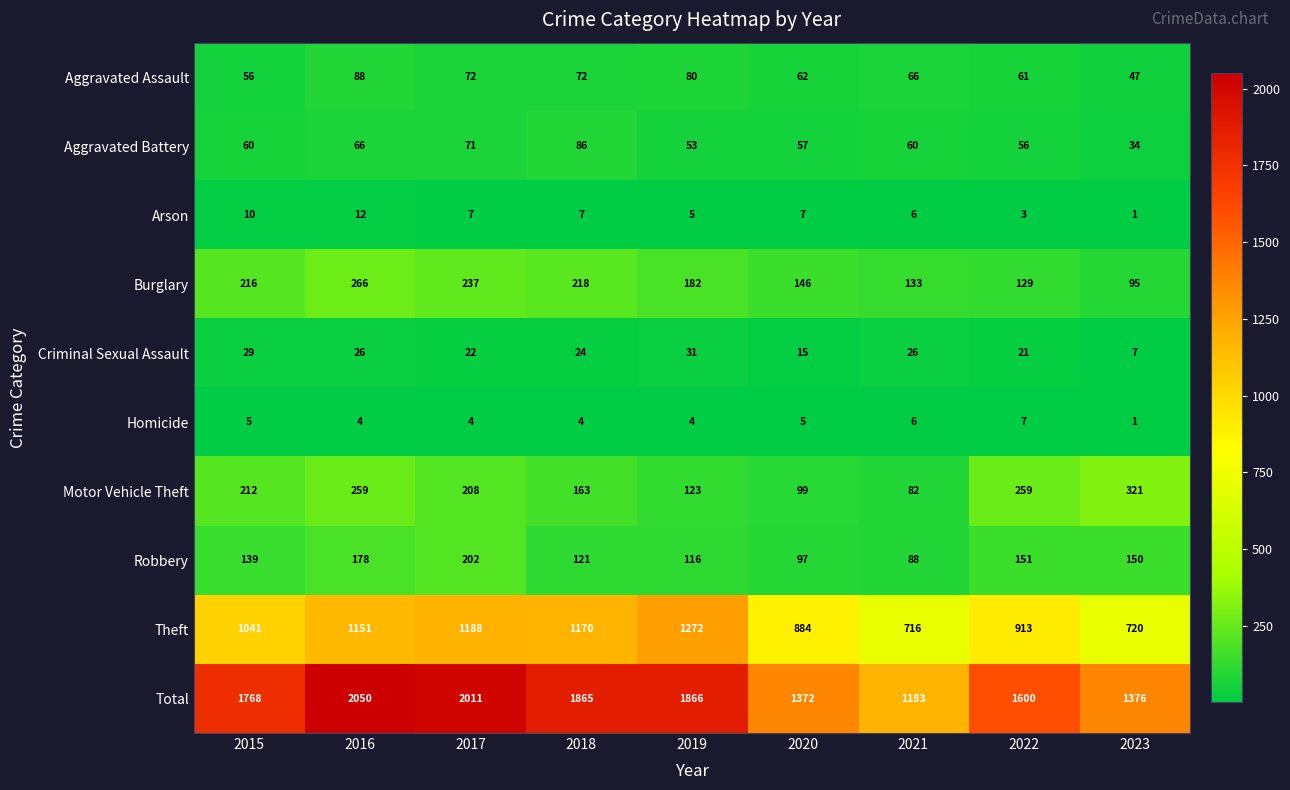

What is the highest value of the Criminal Sexual Assault series?

31